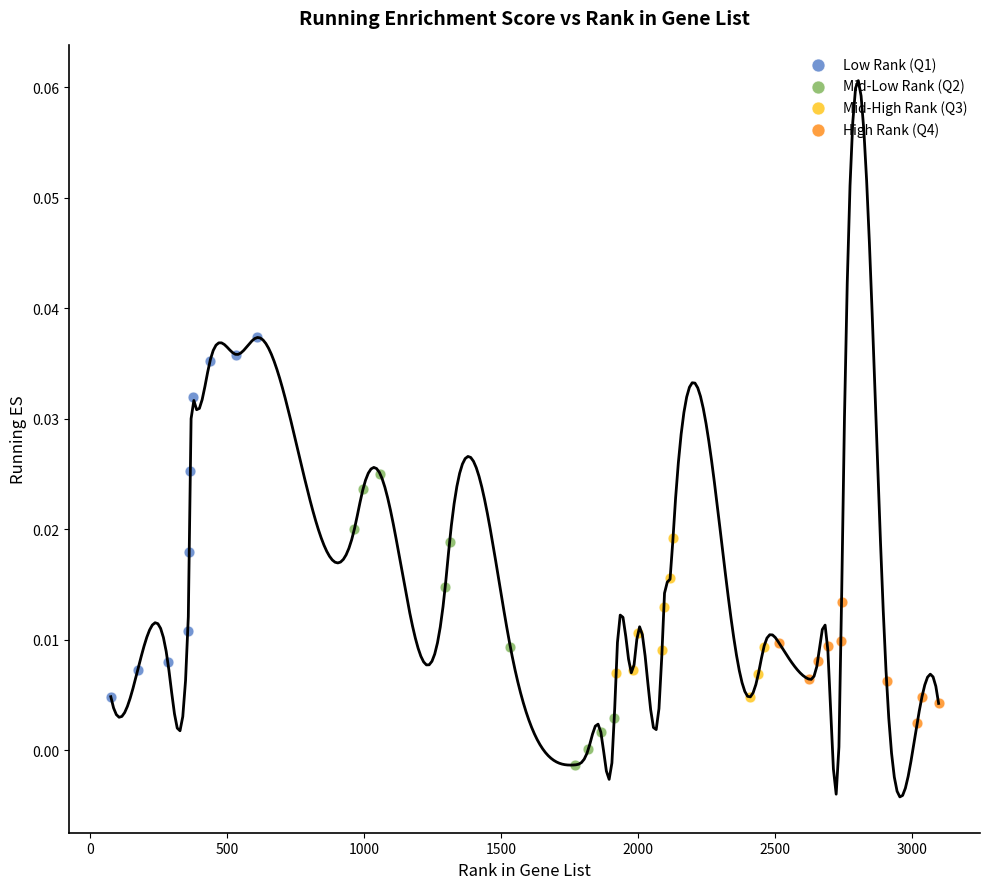

Which series contains the highest Y value?

Low Rank (Q1)